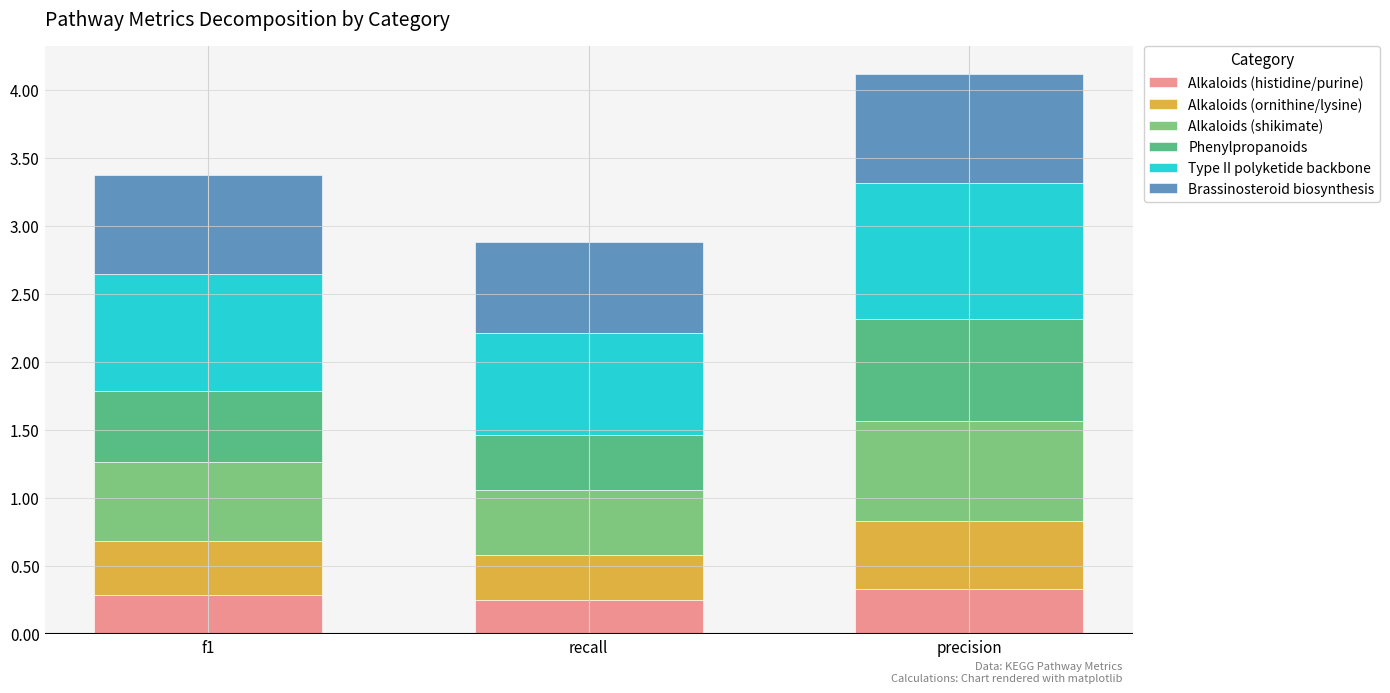

What is the maximum value for Alkaloids (histidine/purine)?

0.3